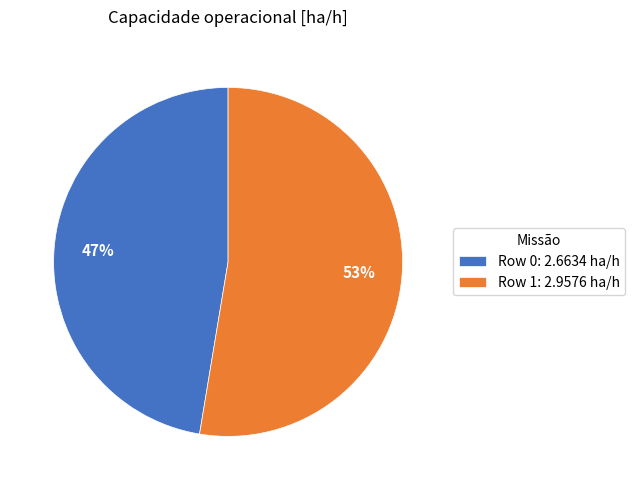

To the nearest percent, what is the combined percentage of Row 0 and Row 1?

100%